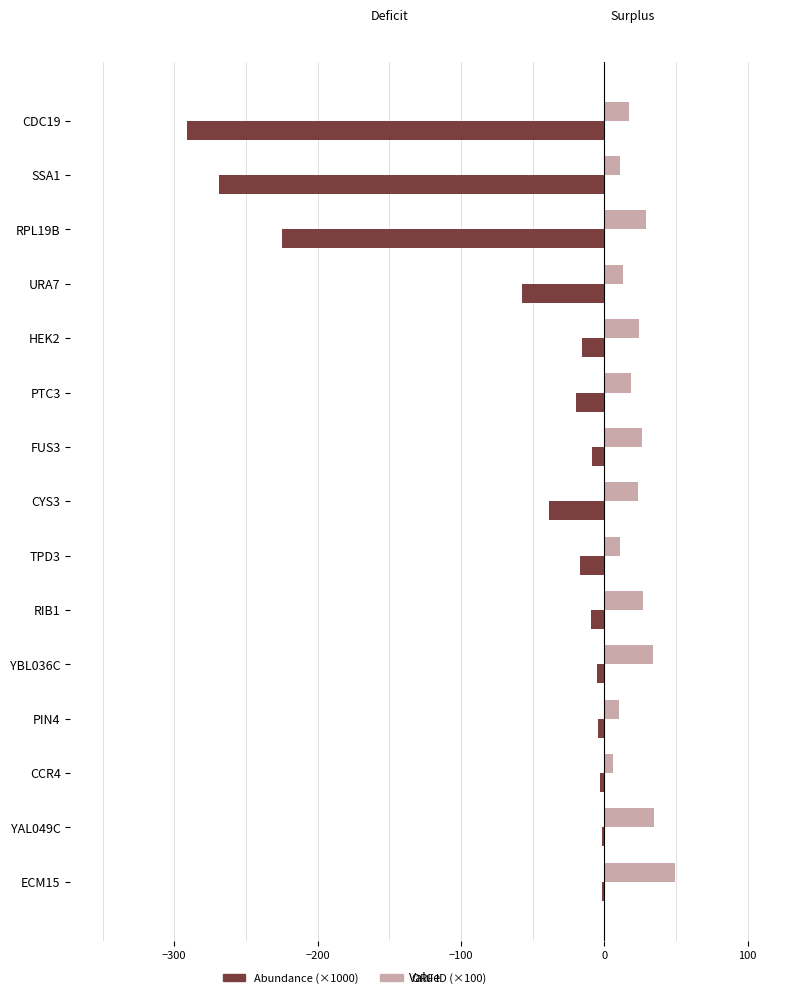

How many data points in Abundance (×1000) are less than -15?

8